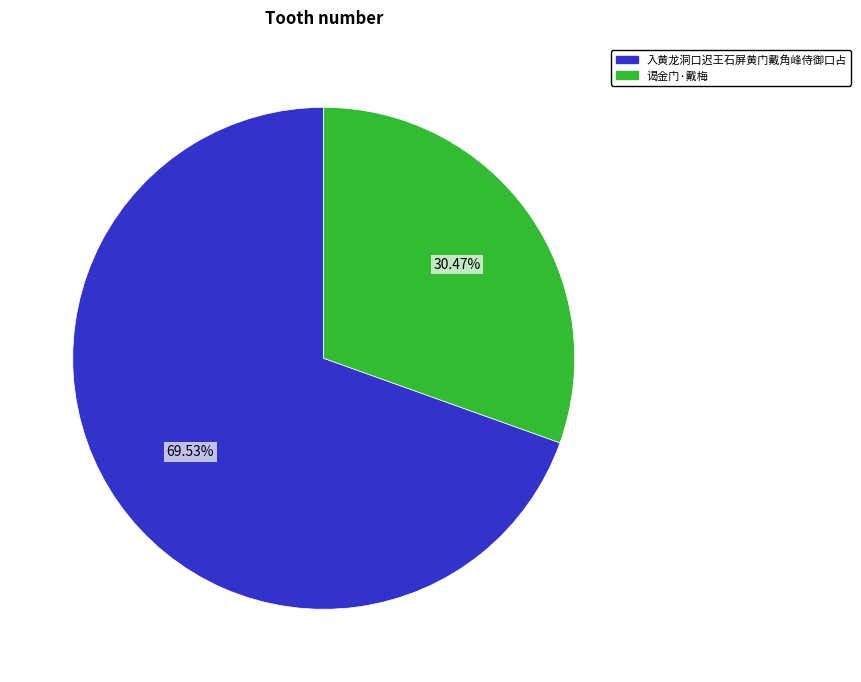

Which slice is the smallest?

谒金门·戴梅